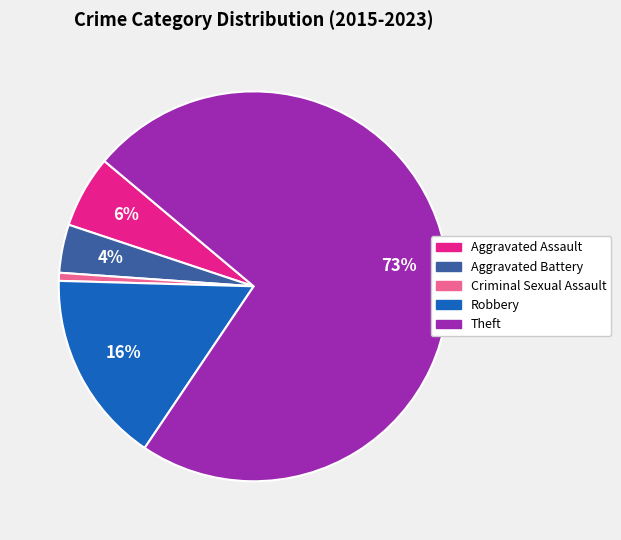

How many slices are in this pie chart?

5